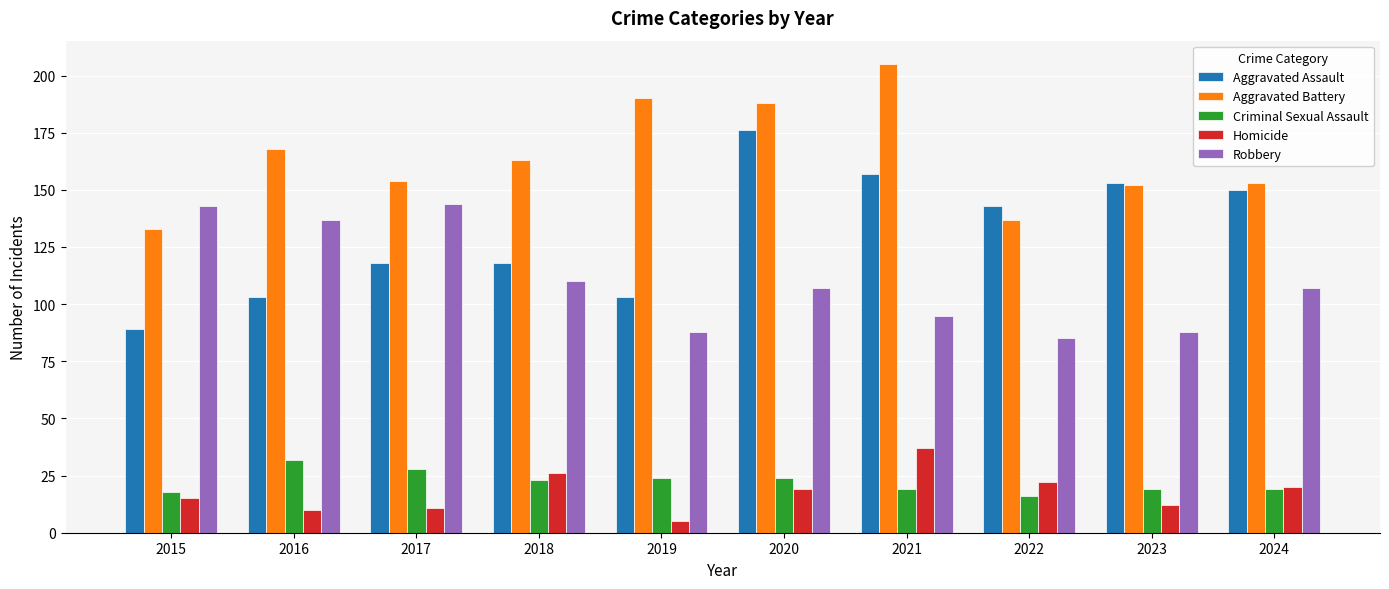

What is the total value across all series at 2020?

514